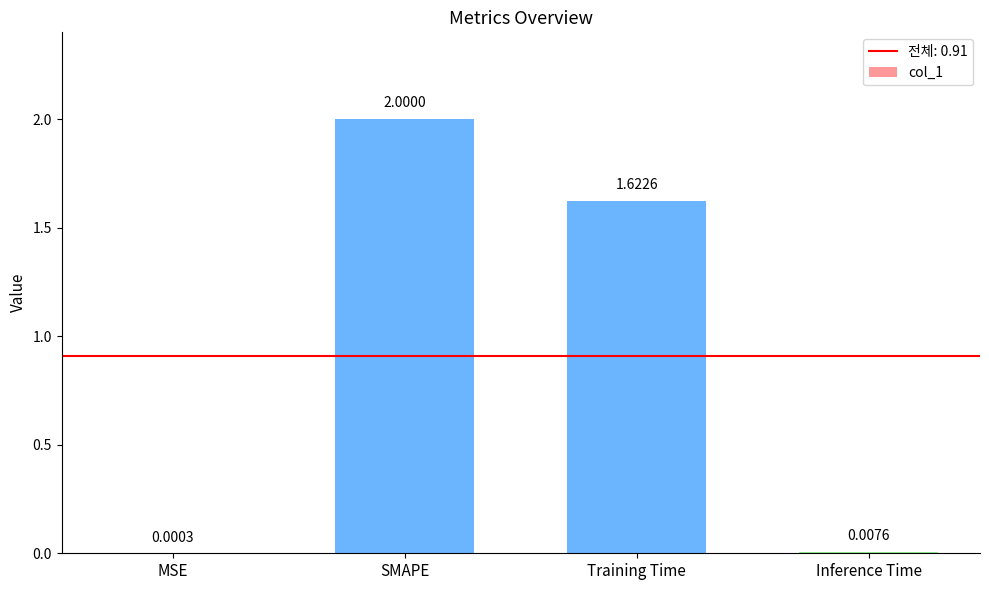

What is the sum of the values at SMAPE and Training Time?

3.6